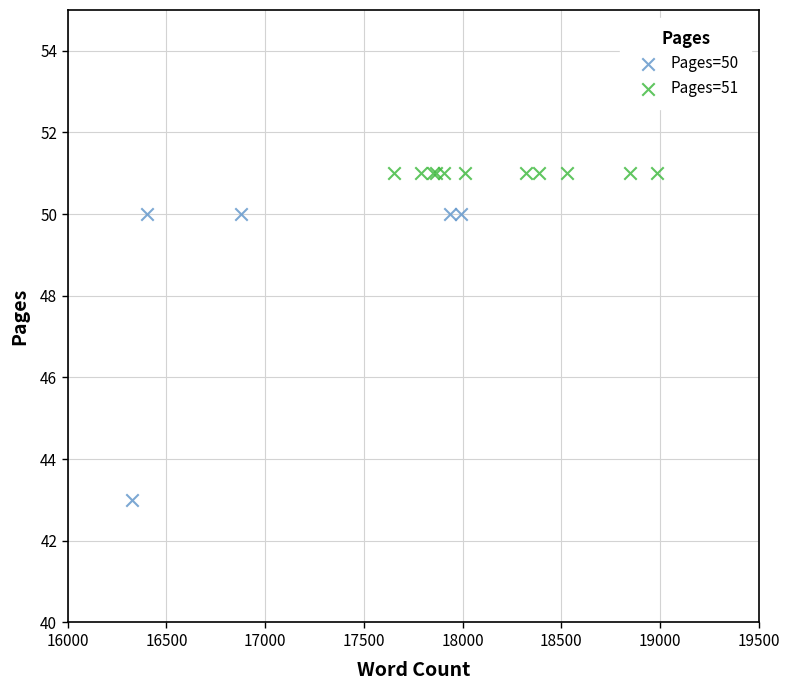

Which series reaches the maximum Y coordinate?

Pages=51